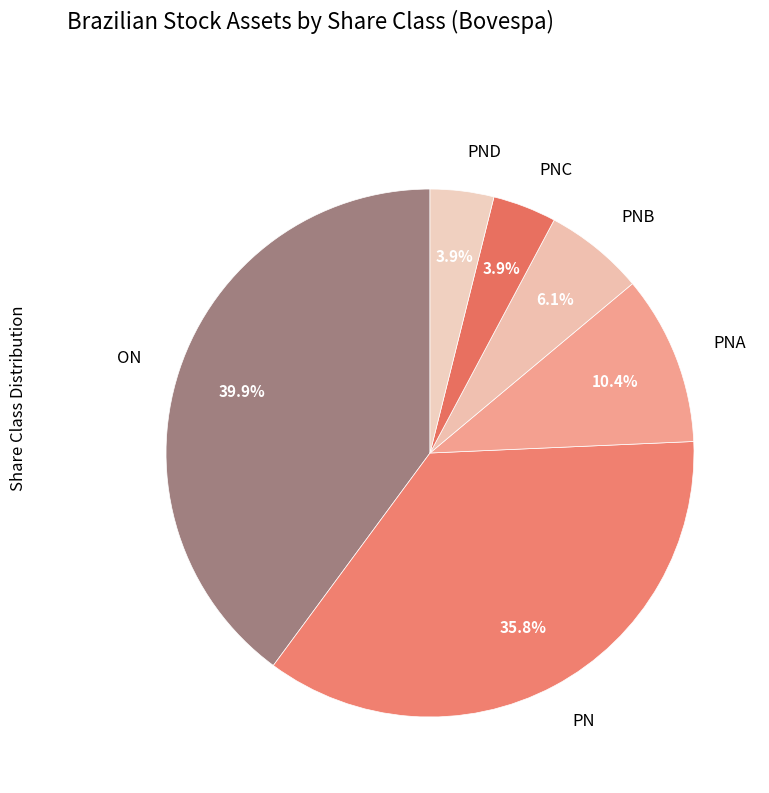

Rank the categories by value from highest to lowest.

ON, PN, PNA, PNB, PNC, PND